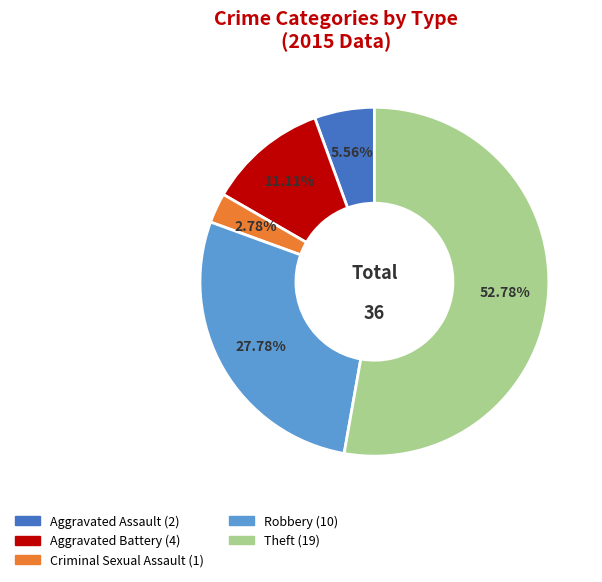

How many slices are in this pie chart?

5